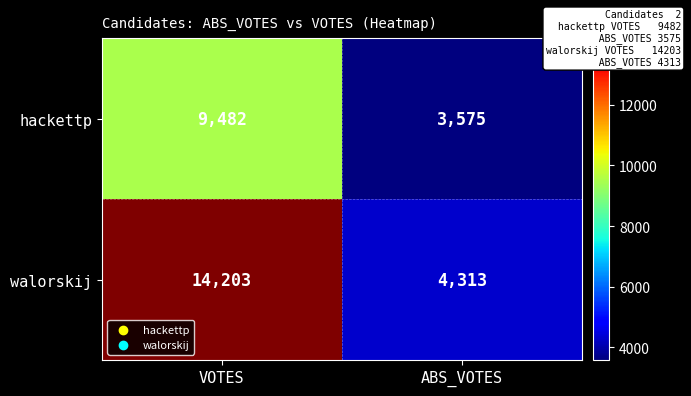

Read the hackettp value at ABS_VOTES, to the nearest 100.

3600